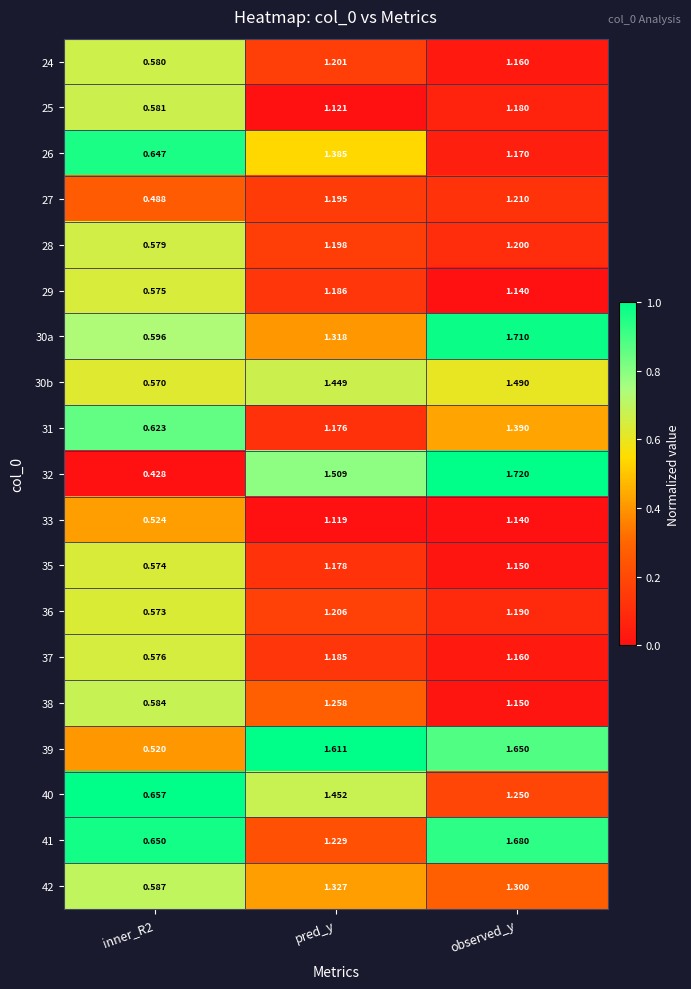

Where does the 29 series first go above 1?

pred_y